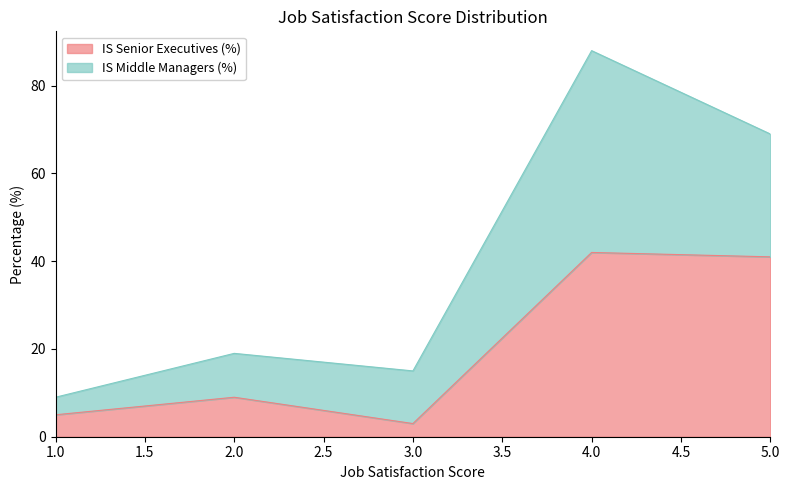

Where is the first local maximum?

2